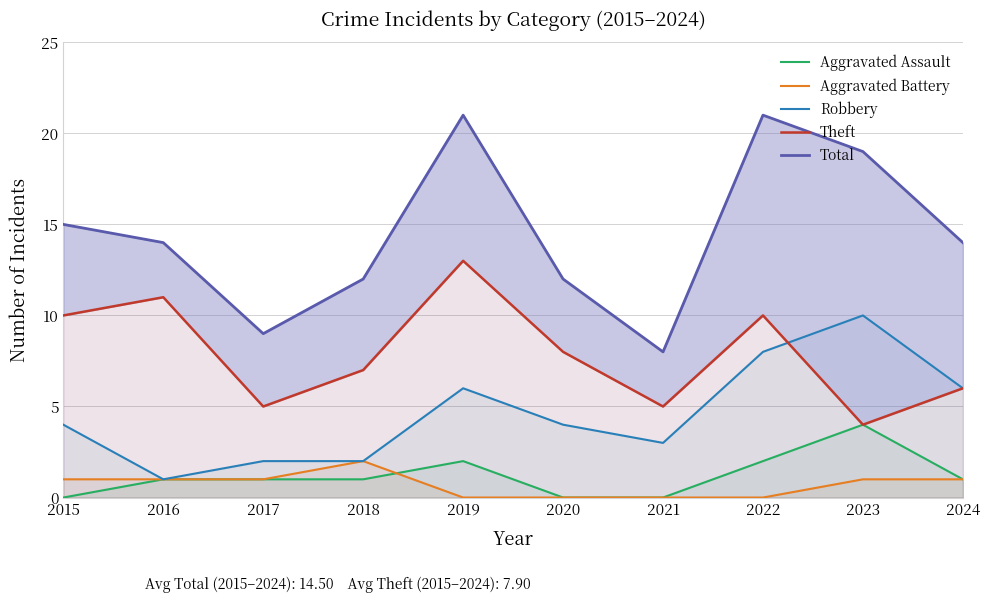

Reading left to right, transcribe all the data shown in this chart.

Aggravated Assault: 0	1	1	1	2	0	0	2	4	1
Aggravated Battery: 1	1	1	2	0	0	0	0	1	1
Robbery: 4	1	2	2	6	4	3	8	10	6
Theft: 10	11	5	7	13	8	5	10	4	6
Total: 15	14	9	12	21	12	8	21	19	14